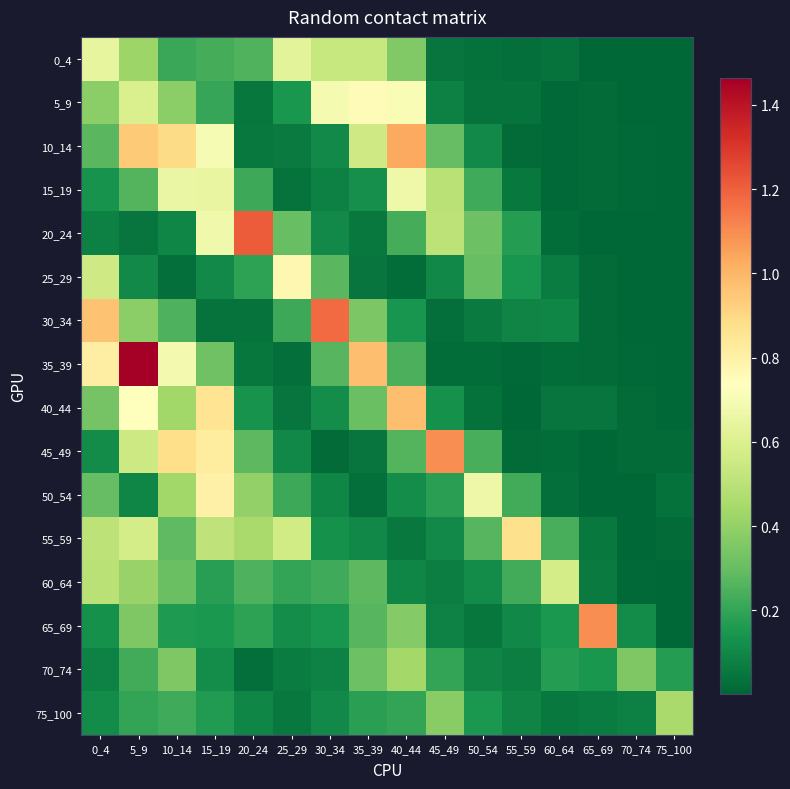

Reading left to right, list all the values displayed in this chart.

0_4: 0_4=0.6	5_9=0.4	10_14=0.2	15_19=0.2	20_24=0.3	25_29=0.6	30_34=0.5	35_39=0.5	40_44=0.4	45_49=0.0	50_54=0.0	55_59=0.0	60_64=0.0	65_69=0.0	70_74=0.0	75_100=0.0
5_9: 0_4=0.4	5_9=0.6	10_14=0.4	15_19=0.2	20_24=0.0	25_29=0.1	30_34=0.7	35_39=0.7	40_44=0.7	45_49=0.1	50_54=0.0	55_59=0.0	60_64=0.0	65_69=0.0	70_74=0.0	75_100=0.0
10_14: 0_4=0.3	5_9=0.9	10_14=0.9	15_19=0.7	20_24=0.1	25_29=0.1	30_34=0.1	35_39=0.6	40_44=1.0	45_49=0.3	50_54=0.1	55_59=0.0	60_64=0.0	65_69=0.0	70_74=0.0	75_100=0.0
15_19: 0_4=0.1	5_9=0.3	10_14=0.7	15_19=0.7	20_24=0.2	25_29=0.0	30_34=0.1	35_39=0.1	40_44=0.7	45_49=0.5	50_54=0.2	55_59=0.1	60_64=0.0	65_69=0.0	70_74=0.0	75_100=0.0
20_24: 0_4=0.1	5_9=0.0	10_14=0.1	15_19=0.7	20_24=1.2	25_29=0.3	30_34=0.1	35_39=0.1	40_44=0.2	45_49=0.5	50_54=0.3	55_59=0.2	60_64=0.0	65_69=0.0	70_74=0.0	75_100=0.0
25_29: 0_4=0.6	5_9=0.1	10_14=0.0	15_19=0.1	20_24=0.2	25_29=0.8	30_34=0.3	35_39=0.0	40_44=0.0	45_49=0.1	50_54=0.3	55_59=0.1	60_64=0.1	65_69=0.0	70_74=0.0	75_100=0.0
30_34: 0_4=1.0	5_9=0.4	10_14=0.3	15_19=0.0	20_24=0.0	25_29=0.2	30_34=1.2	35_39=0.3	40_44=0.1	45_49=0.0	50_54=0.1	55_59=0.1	60_64=0.1	65_69=0.0	70_74=0.0	75_100=0.0
35_39: 0_4=0.8	5_9=1.5	10_14=0.7	15_19=0.3	20_24=0.0	25_29=0.0	30_34=0.3	35_39=1.0	40_44=0.2	45_49=0.0	50_54=0.0	55_59=0.0	60_64=0.0	65_69=0.0	70_74=0.0	75_100=0.0
40_44: 0_4=0.3	5_9=0.7	10_14=0.4	15_19=0.9	20_24=0.1	25_29=0.0	30_34=0.1	35_39=0.3	40_44=1.0	45_49=0.1	50_54=0.0	55_59=0.0	60_64=0.0	65_69=0.0	70_74=0.0	75_100=0.0
45_49: 0_4=0.1	5_9=0.6	10_14=0.9	15_19=0.8	20_24=0.3	25_29=0.1	30_34=0.0	35_39=0.0	40_44=0.3	45_49=1.1	50_54=0.2	55_59=0.0	60_64=0.0	65_69=0.0	70_74=0.0	75_100=0.0
50_54: 0_4=0.3	5_9=0.1	10_14=0.4	15_19=0.8	20_24=0.4	25_29=0.2	30_34=0.1	35_39=0.0	40_44=0.1	45_49=0.2	50_54=0.7	55_59=0.2	60_64=0.0	65_69=0.0	70_74=0.0	75_100=0.0
55_59: 0_4=0.5	5_9=0.6	10_14=0.3	15_19=0.5	20_24=0.5	25_29=0.6	30_34=0.1	35_39=0.1	40_44=0.1	45_49=0.1	50_54=0.3	55_59=0.9	60_64=0.2	65_69=0.1	70_74=0.0	75_100=0.0
60_64: 0_4=0.5	5_9=0.4	10_14=0.3	15_19=0.2	20_24=0.2	25_29=0.2	30_34=0.2	35_39=0.3	40_44=0.1	45_49=0.1	50_54=0.1	55_59=0.2	60_64=0.6	65_69=0.1	70_74=0.0	75_100=0.0
65_69: 0_4=0.1	5_9=0.4	10_14=0.2	15_19=0.2	20_24=0.2	25_29=0.1	30_34=0.1	35_39=0.3	40_44=0.4	45_49=0.1	50_54=0.1	55_59=0.1	60_64=0.2	65_69=1.1	70_74=0.1	75_100=0.0
70_74: 0_4=0.1	5_9=0.2	10_14=0.4	15_19=0.1	20_24=0.0	25_29=0.1	30_34=0.1	35_39=0.3	40_44=0.4	45_49=0.2	50_54=0.1	55_59=0.1	60_64=0.2	65_69=0.2	70_74=0.4	75_100=0.2
75_100: 0_4=0.1	5_9=0.2	10_14=0.2	15_19=0.2	20_24=0.1	25_29=0.1	30_34=0.1	35_39=0.2	40_44=0.2	45_49=0.4	50_54=0.2	55_59=0.1	60_64=0.1	65_69=0.1	70_74=0.1	75_100=0.5